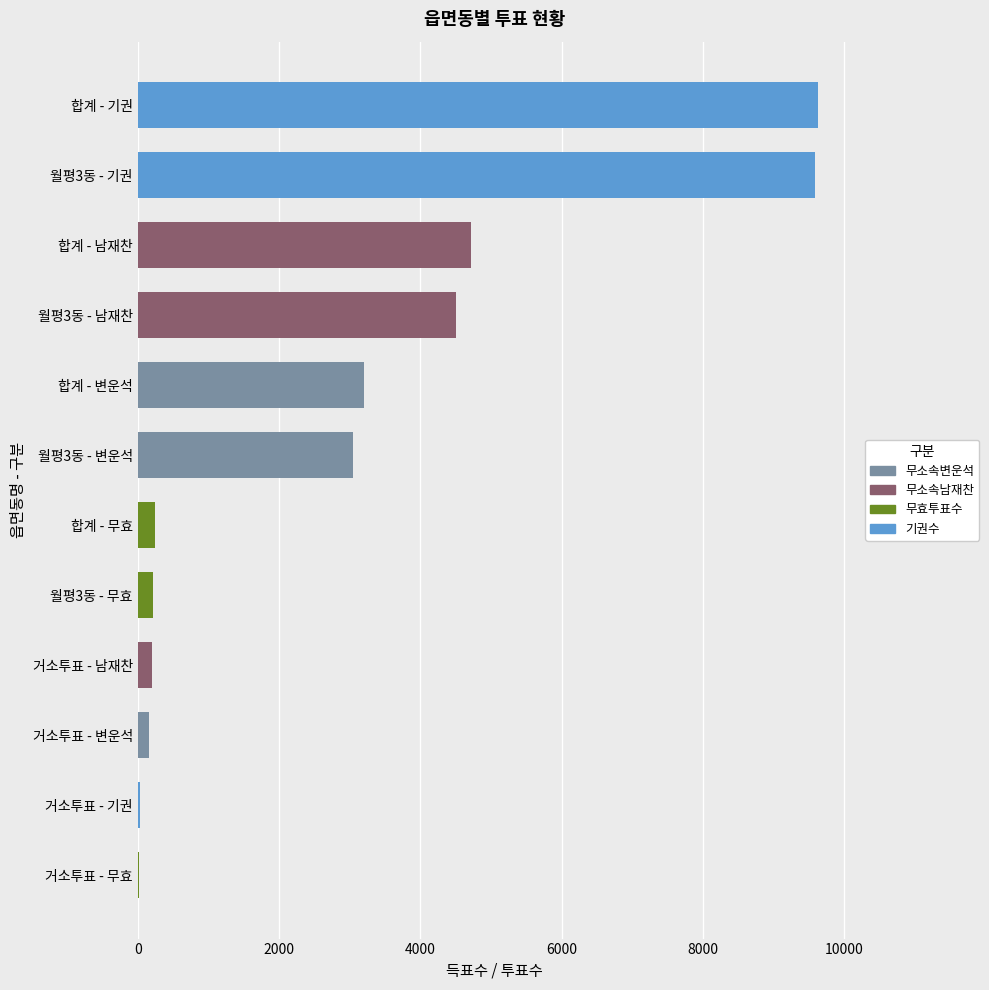

The value at 월평3동 - 변운석 is 2119. True or false?

False